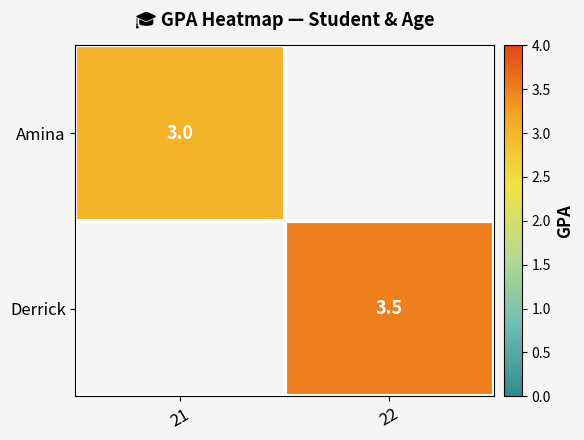

Is it true that Derrick equals 3.5 at 22?

True